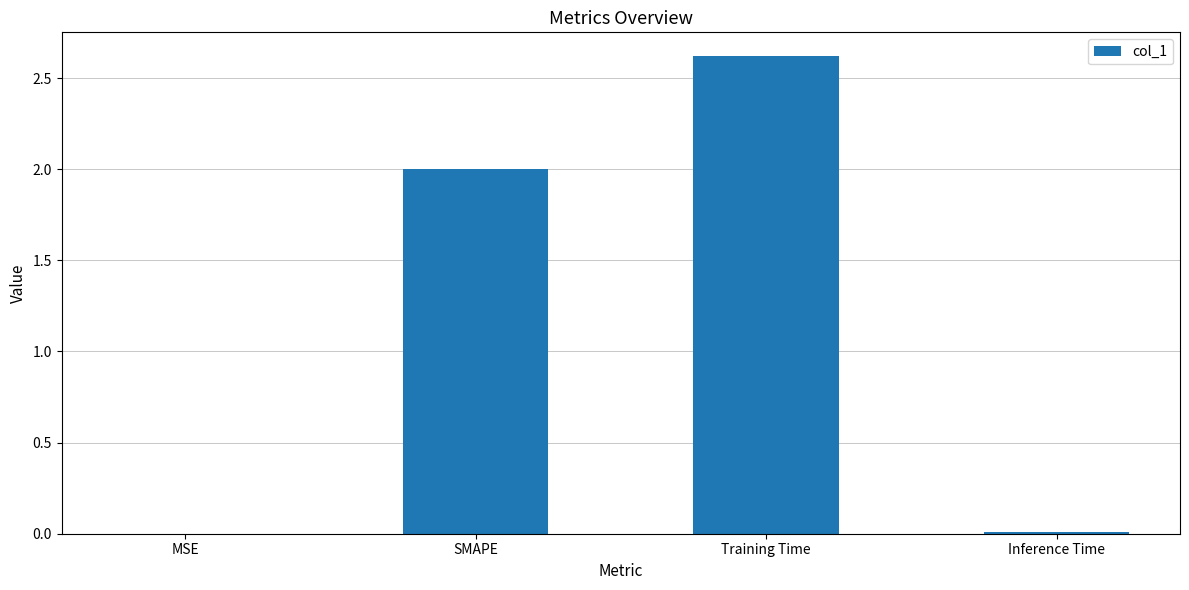

What value does the data have at SMAPE?

2.0